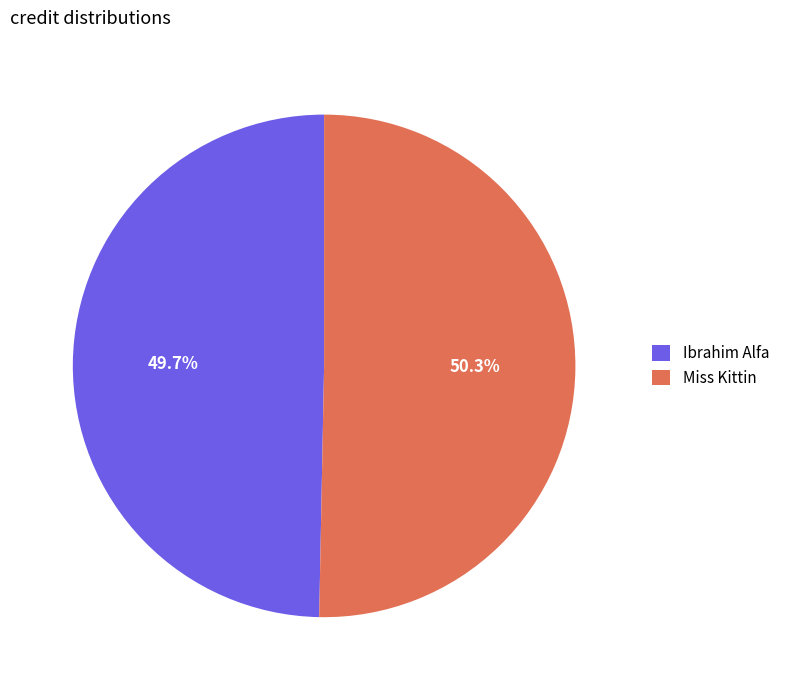

To the nearest percent, what portion does Miss Kittin represent?

50%